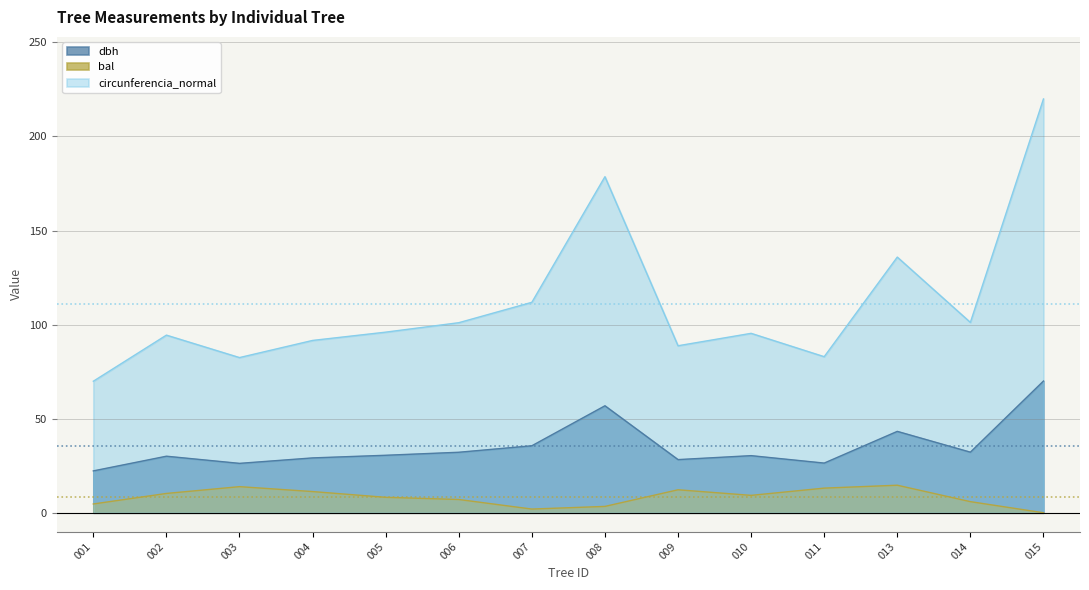

What is the difference between the second highest and minimum values in the circunferencia_normal series?

108.7